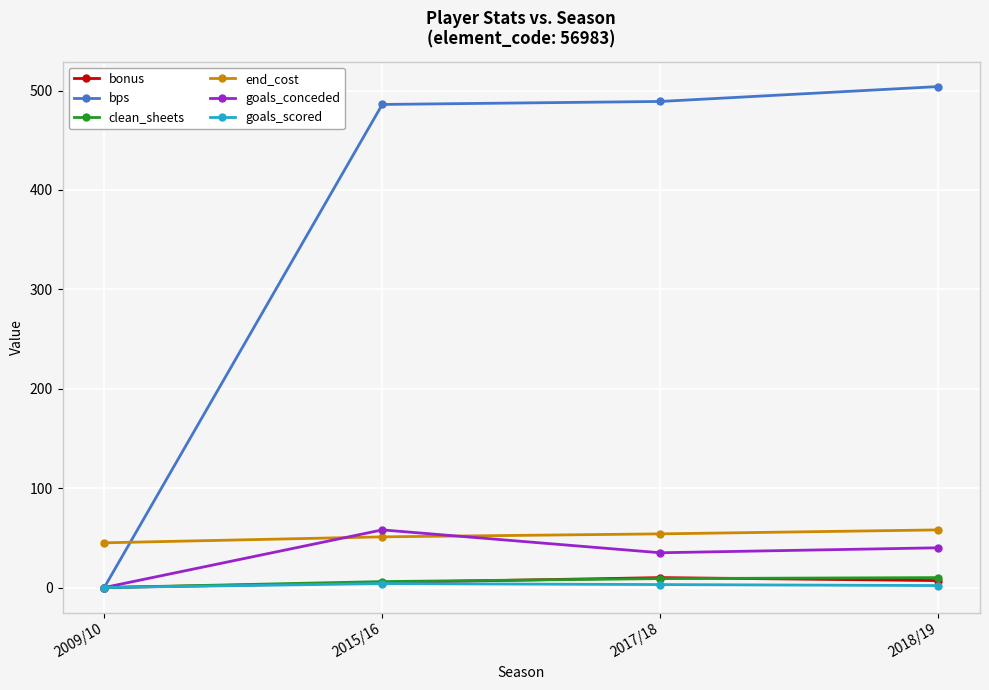

After their last crossing, which series has the higher values: end_cost or goals_conceded?

end_cost